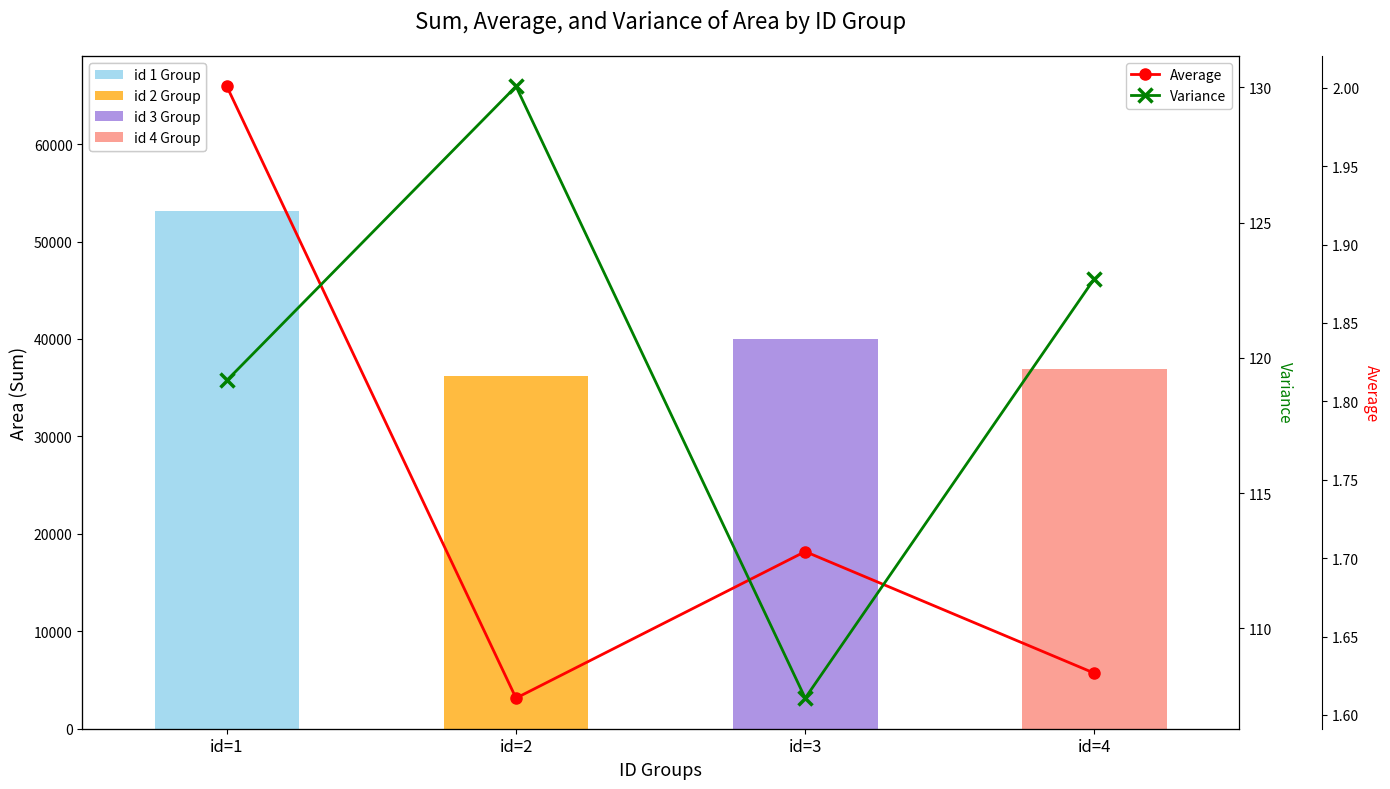

How many groups of bars are there?

4